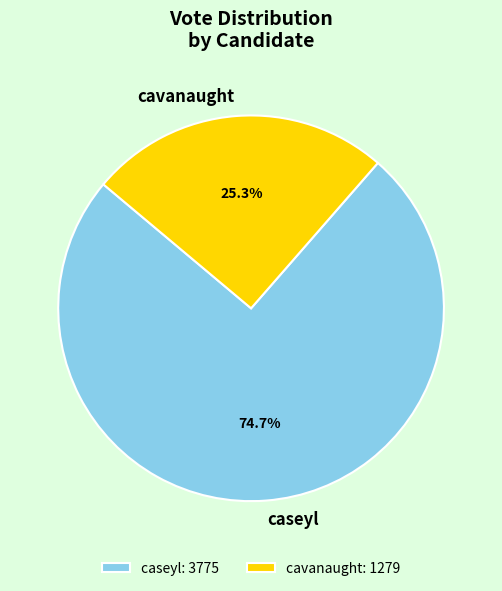

Which has a higher value, cavanaught or caseyl?

caseyl